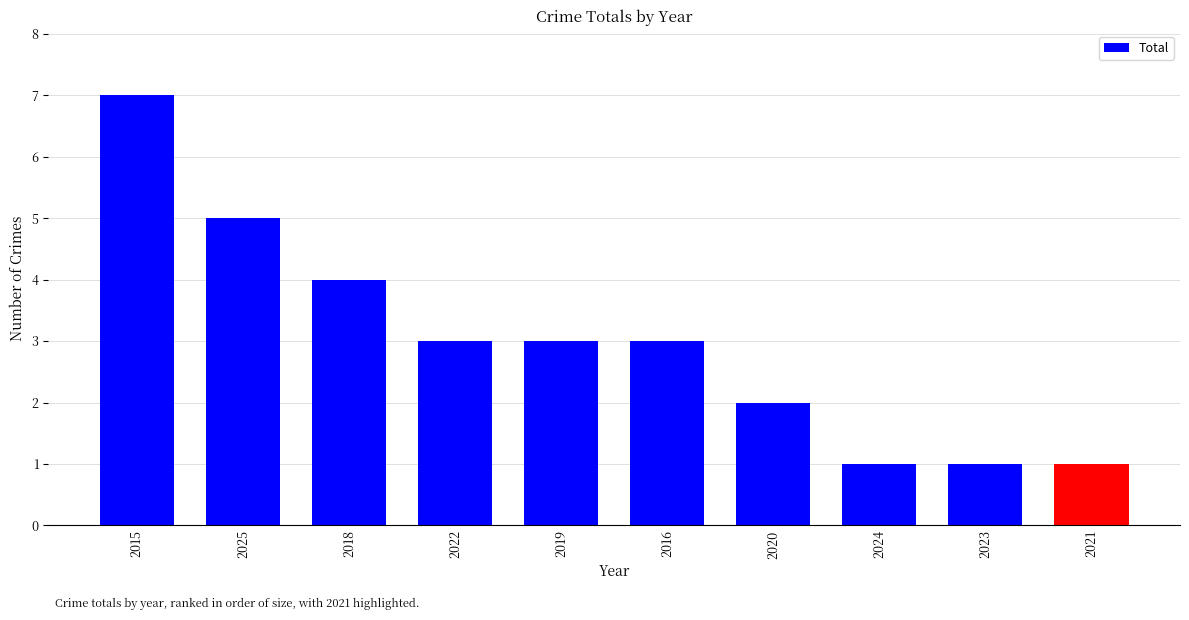

Reading left to right, transcribe all the data shown in this chart.

7	5	4	3	3	3	2	1	1	1